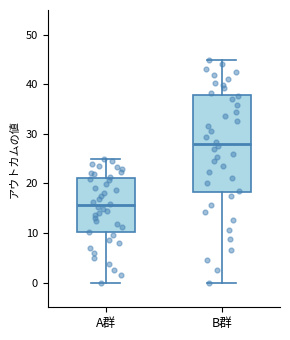

Which box's median line is the highest?

B群